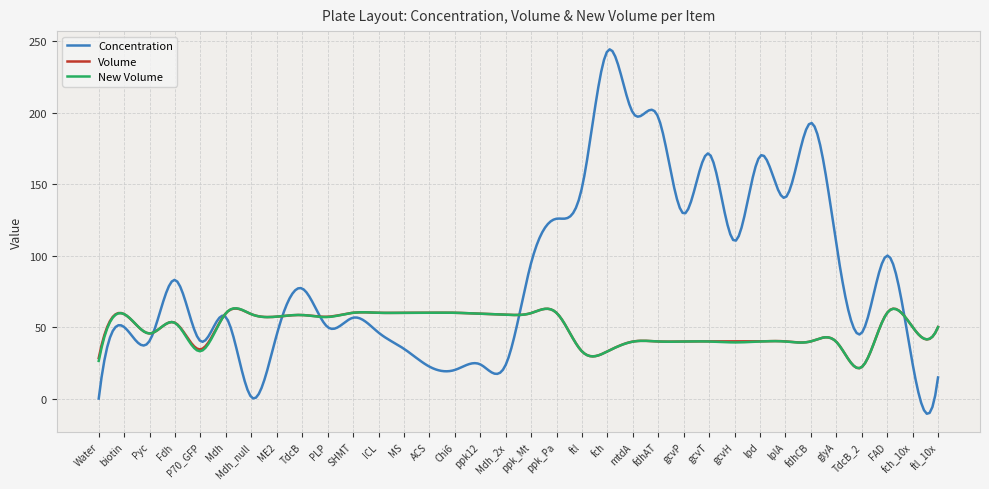

What is the smallest value displayed?

-10.6